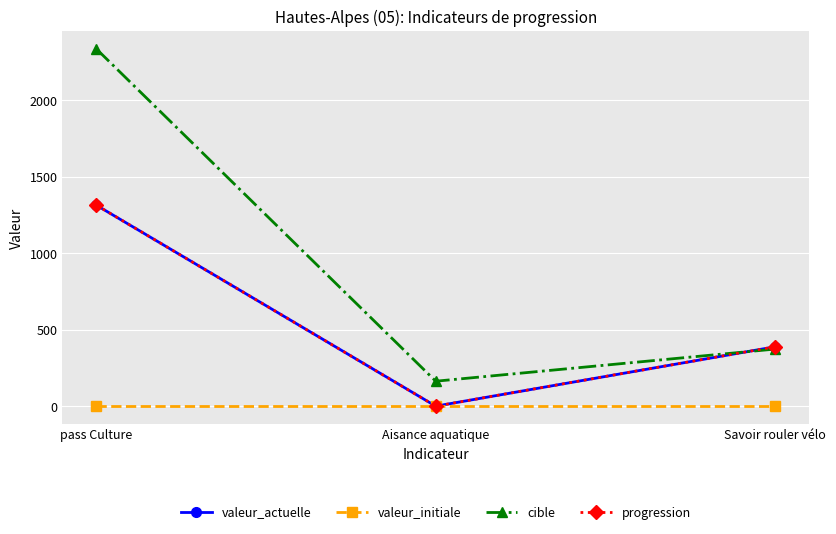

What is the difference between the maximum and minimum values in the cible series?

2171